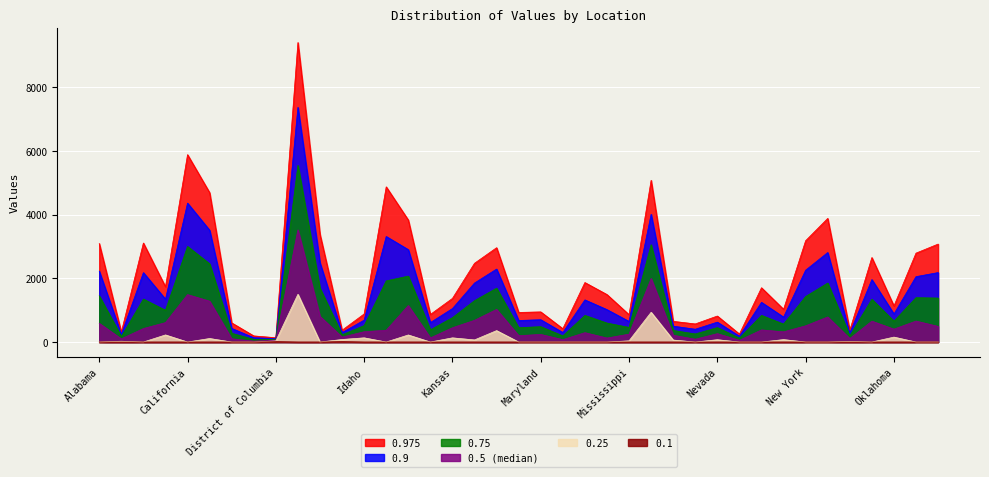

In 0.5 (median), how many points are higher than both neighbors (excluding endpoints)?

12